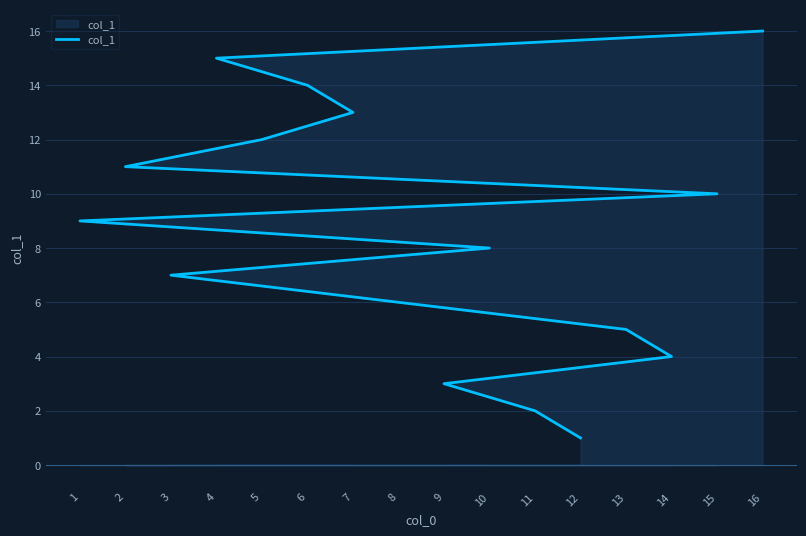

Rank the categories by value from lowest to highest.

12, 11, 9, 14, 13, 8, 3, 10, 1, 15, 2, 5, 7, 6, 4, 16